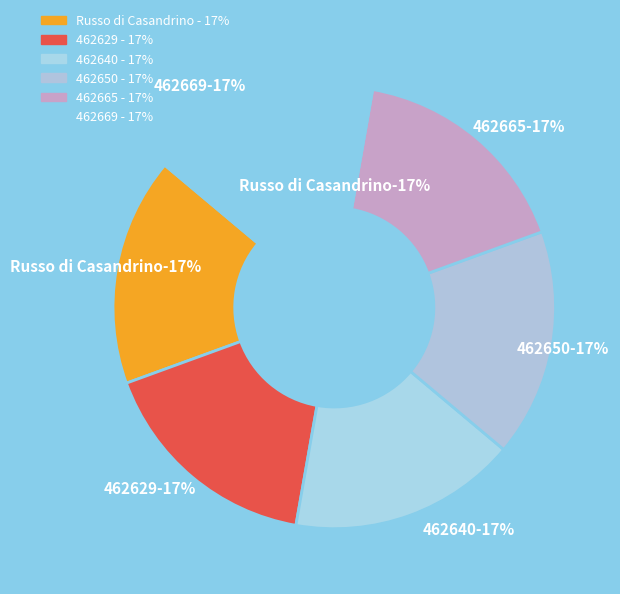

How many segments does this pie chart have?

6